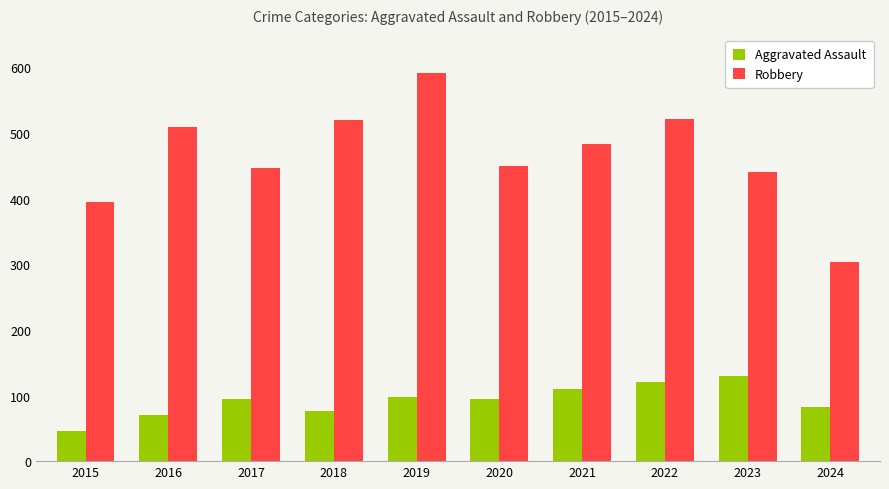

What is the value of the Robbery bar at the 4th from the left?

520